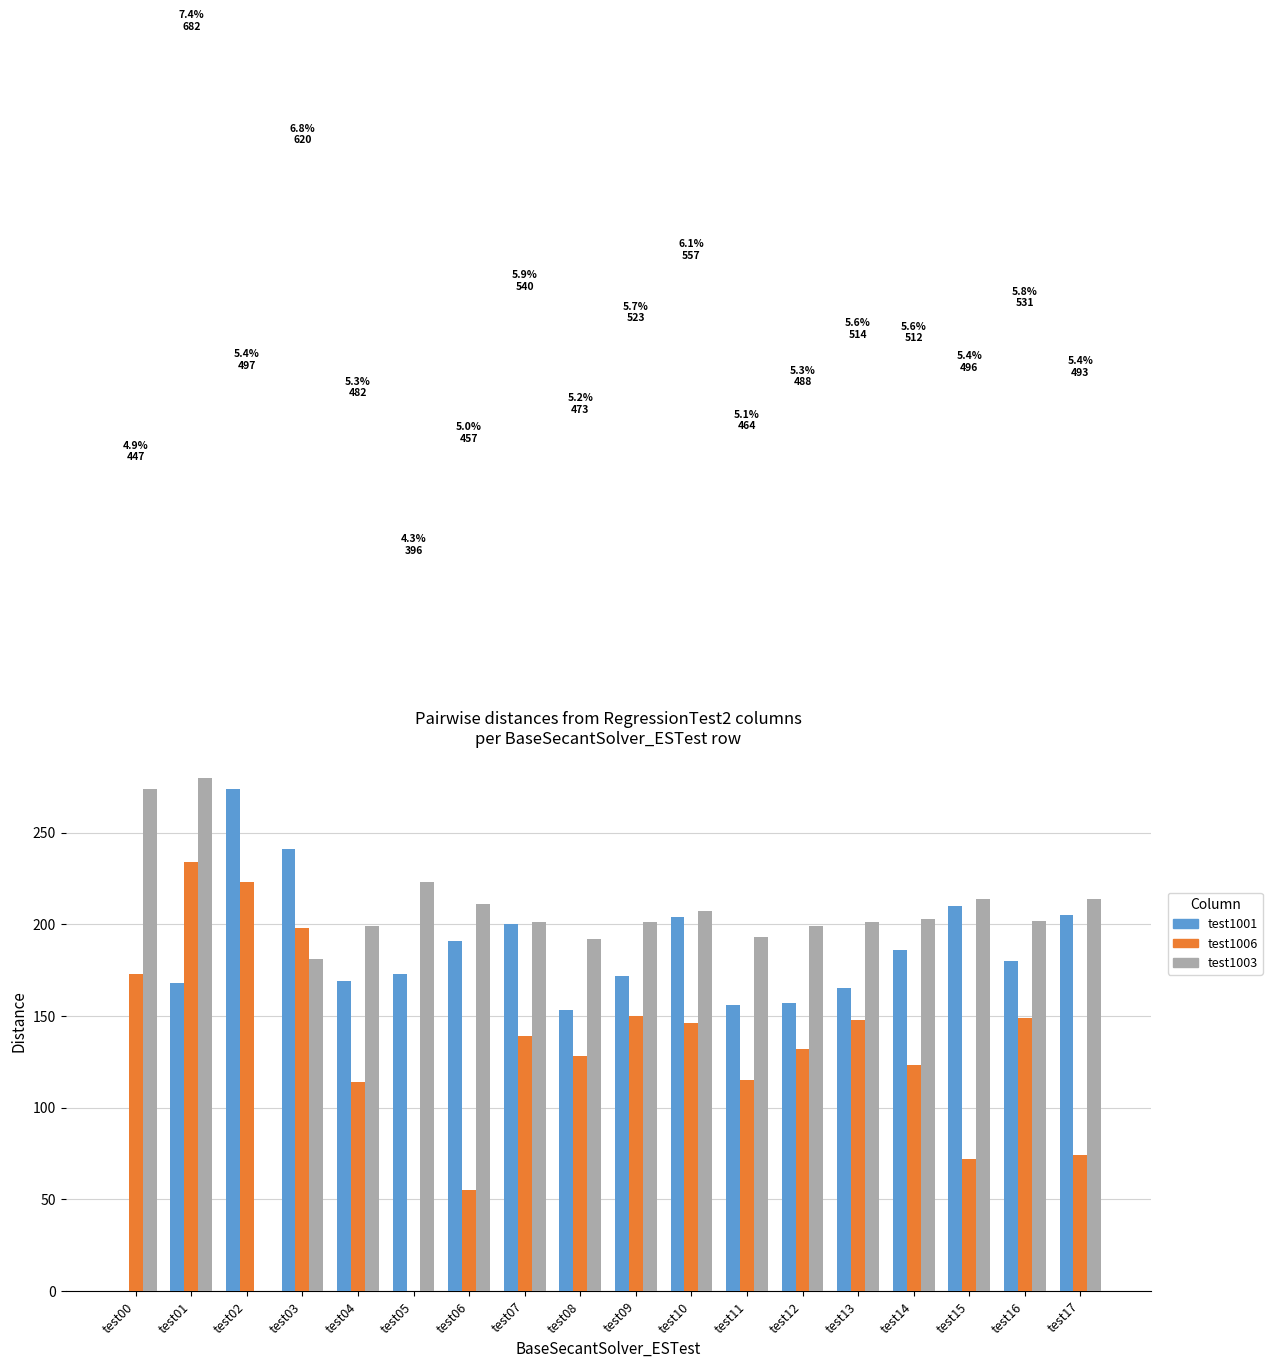

How many distinct data groups are displayed?

3